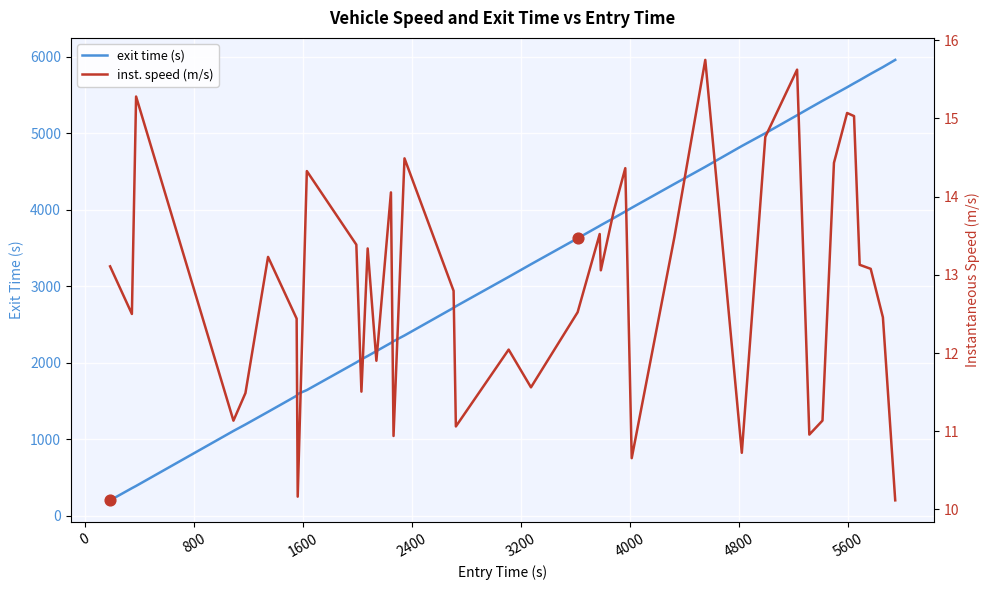

What are all the series names shown in the legend?

exit time (s), inst. speed (m/s)